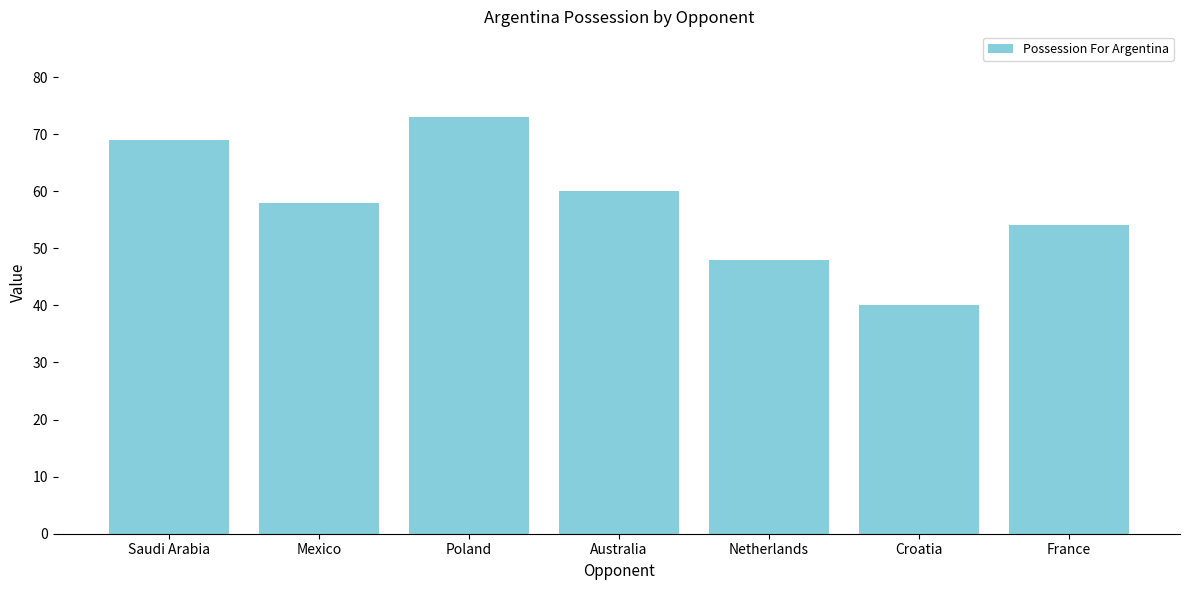

How many values are below 58?

3